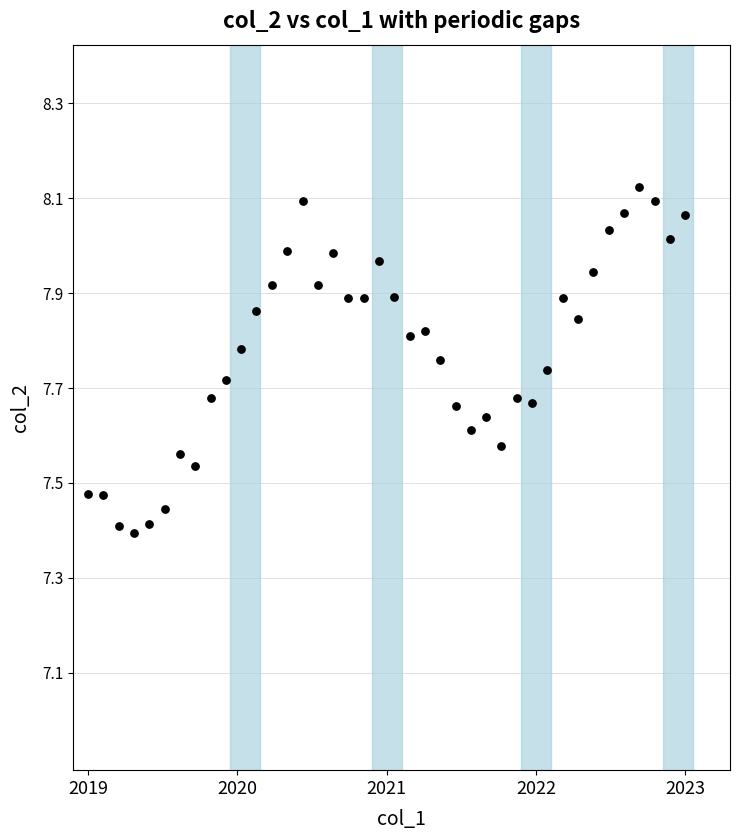

What is the range of Y values (max minus min)?

0.7